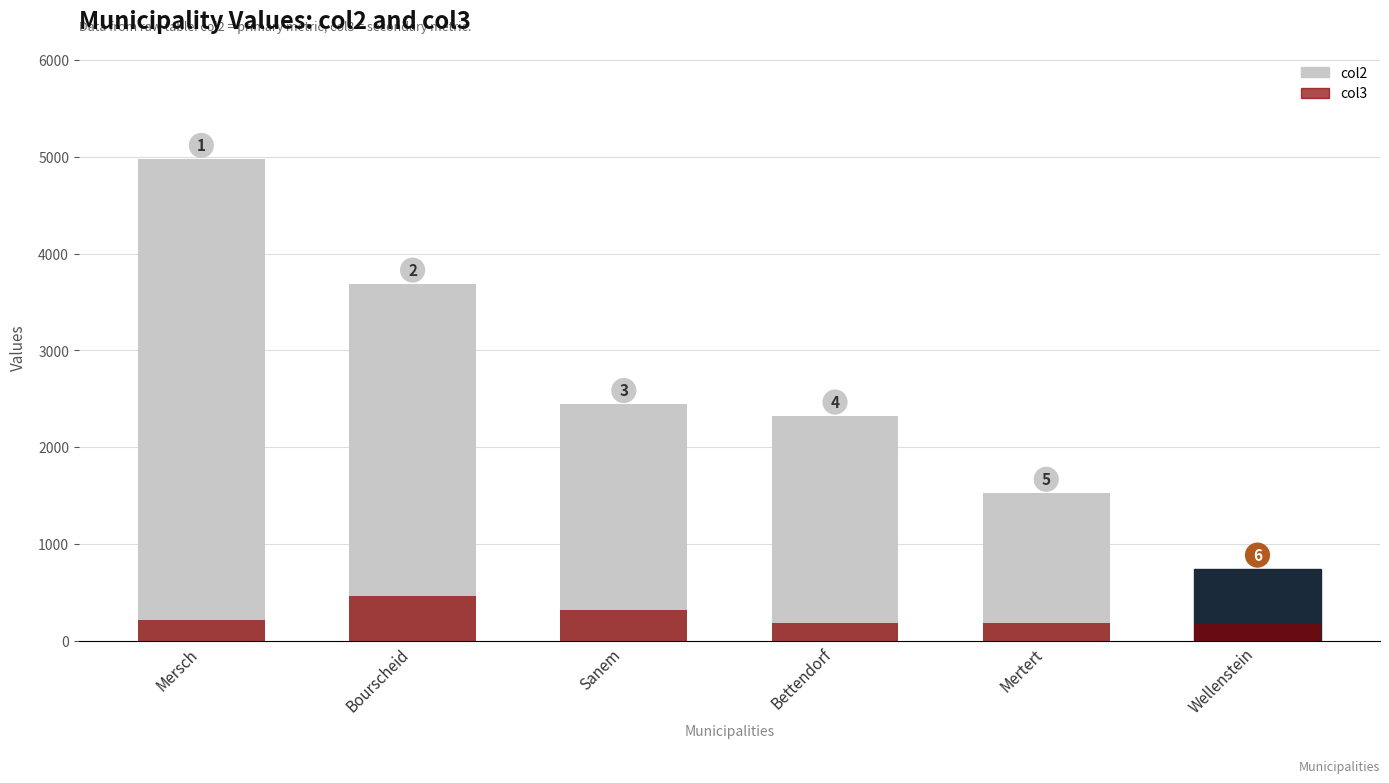

At which label does col2 first exceed 2442?

Mersch